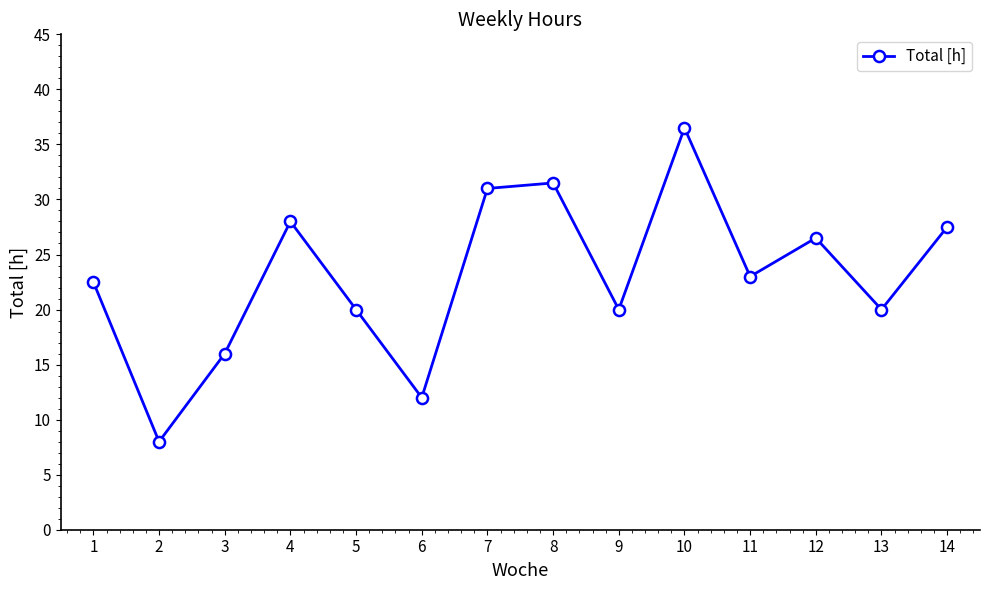

What is the greatest value displayed?

36.5